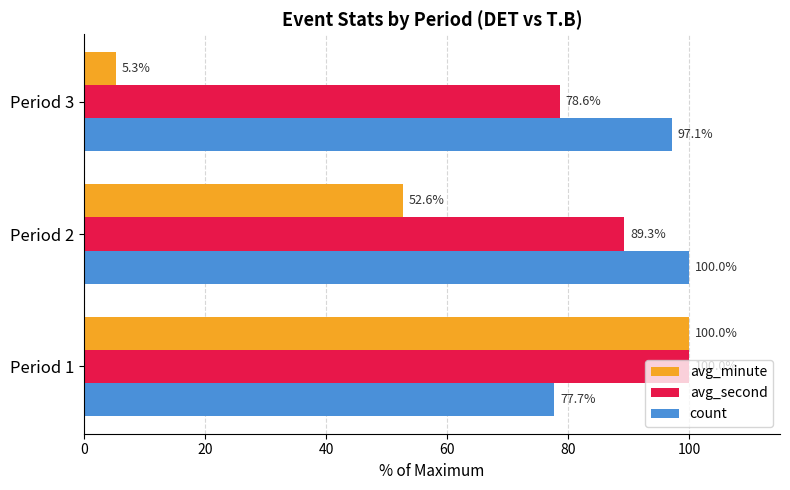

At which category is the sum across all series the highest?

Period 1